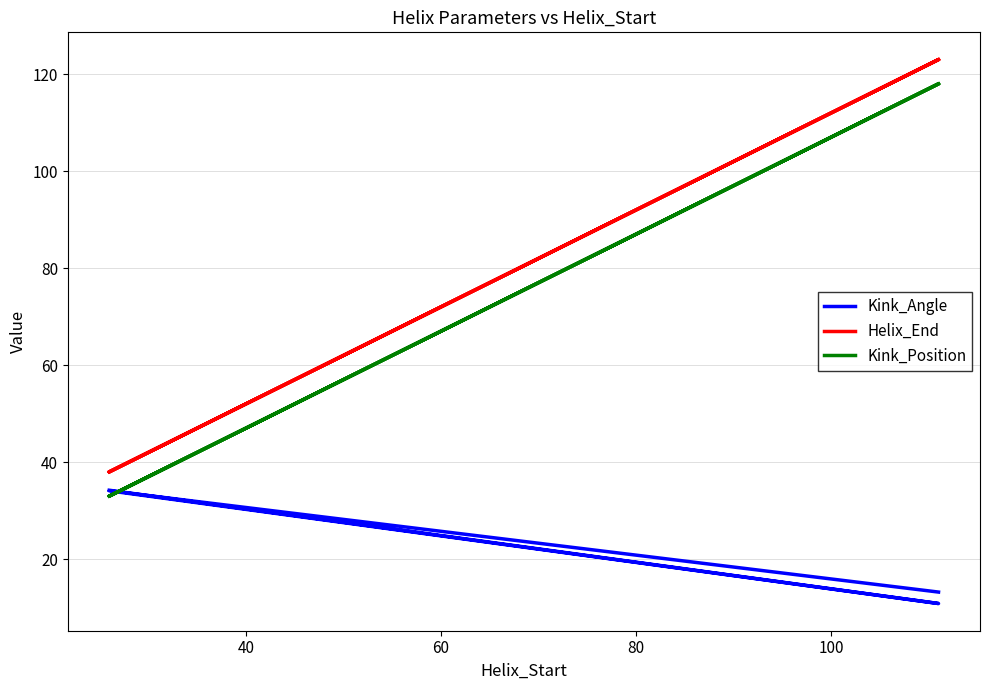

Reading right to left, list all the values displayed in this chart.

Kink_Angle: 13.2	34.1	10.9	34.2
Helix_End: 123.0	38.0	123.0	38.0
Kink_Position: 118.0	33.0	118.0	33.0